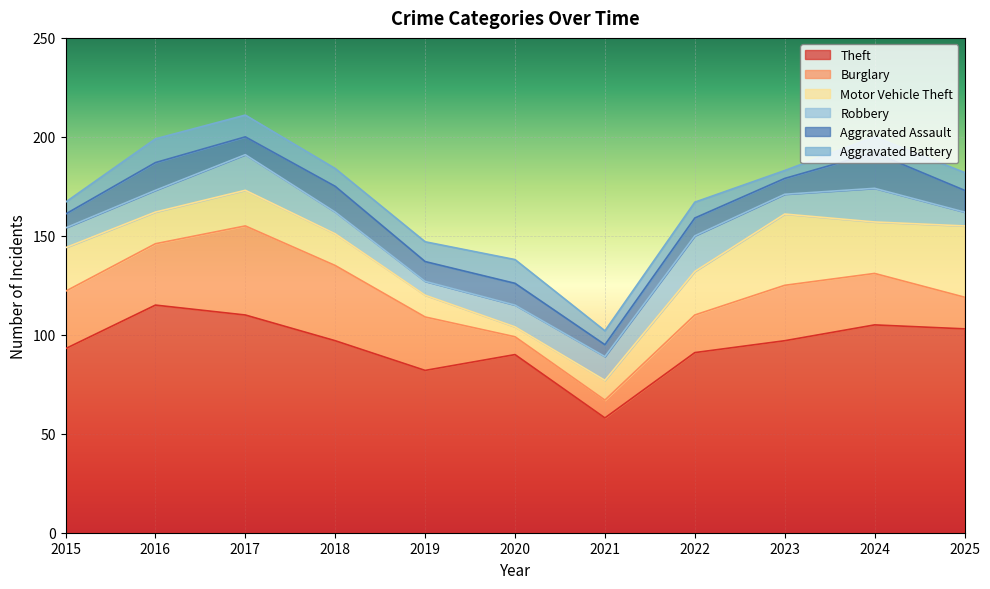

Rank the series at 2020 from lowest to highest value.

Motor Vehicle Theft, Burglary, Robbery, Aggravated Assault, Aggravated Battery, Theft